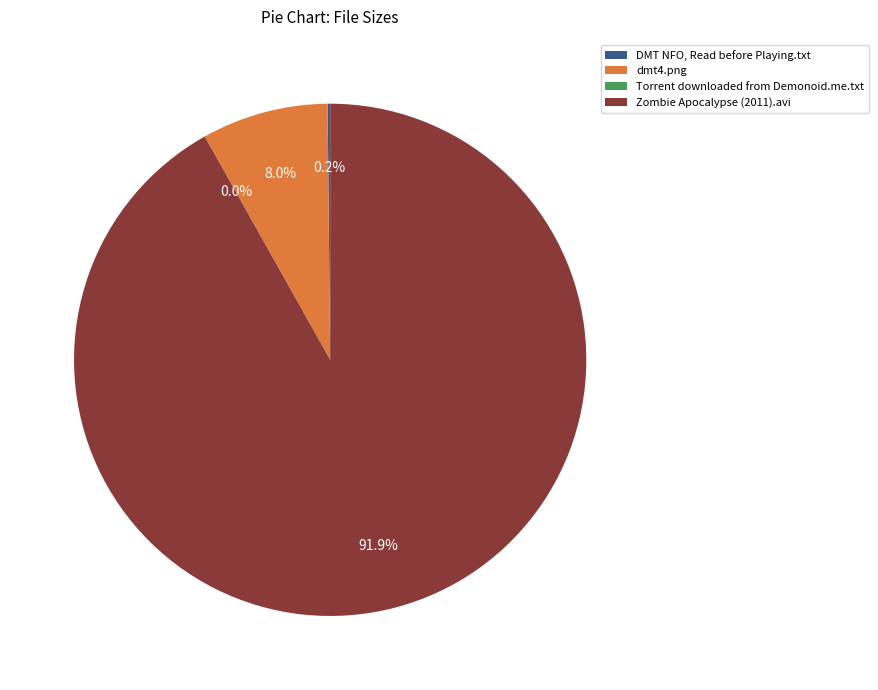

To the nearest percent, what is the average slice percentage?

25%